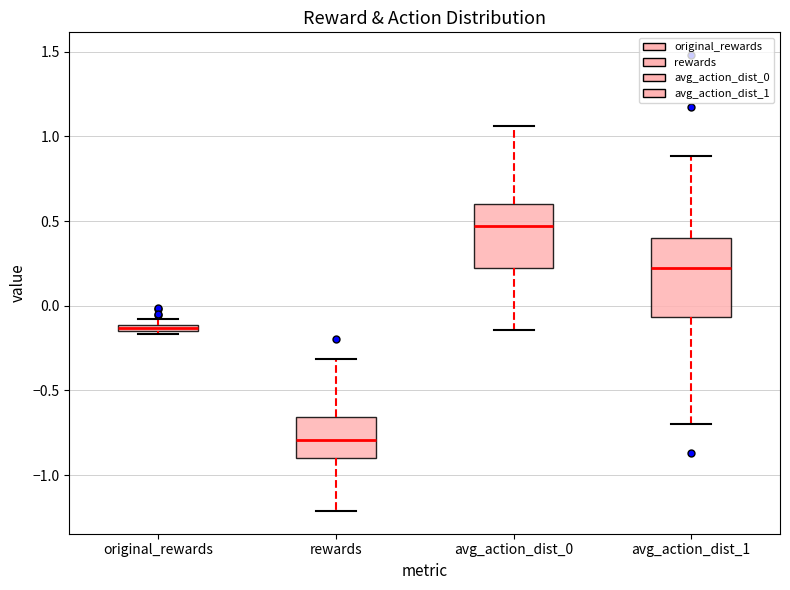

Comparing the boxes themselves (not the whiskers), which one is the tallest?

avg_action_dist_1